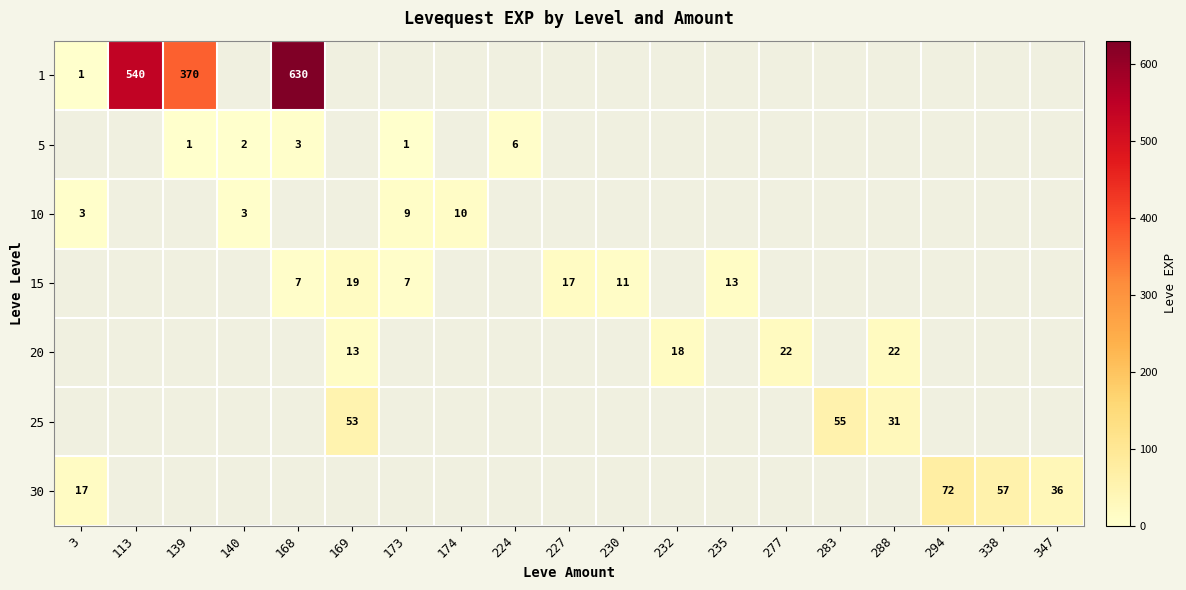

Is it true that 1 equals 540 at 113?

True